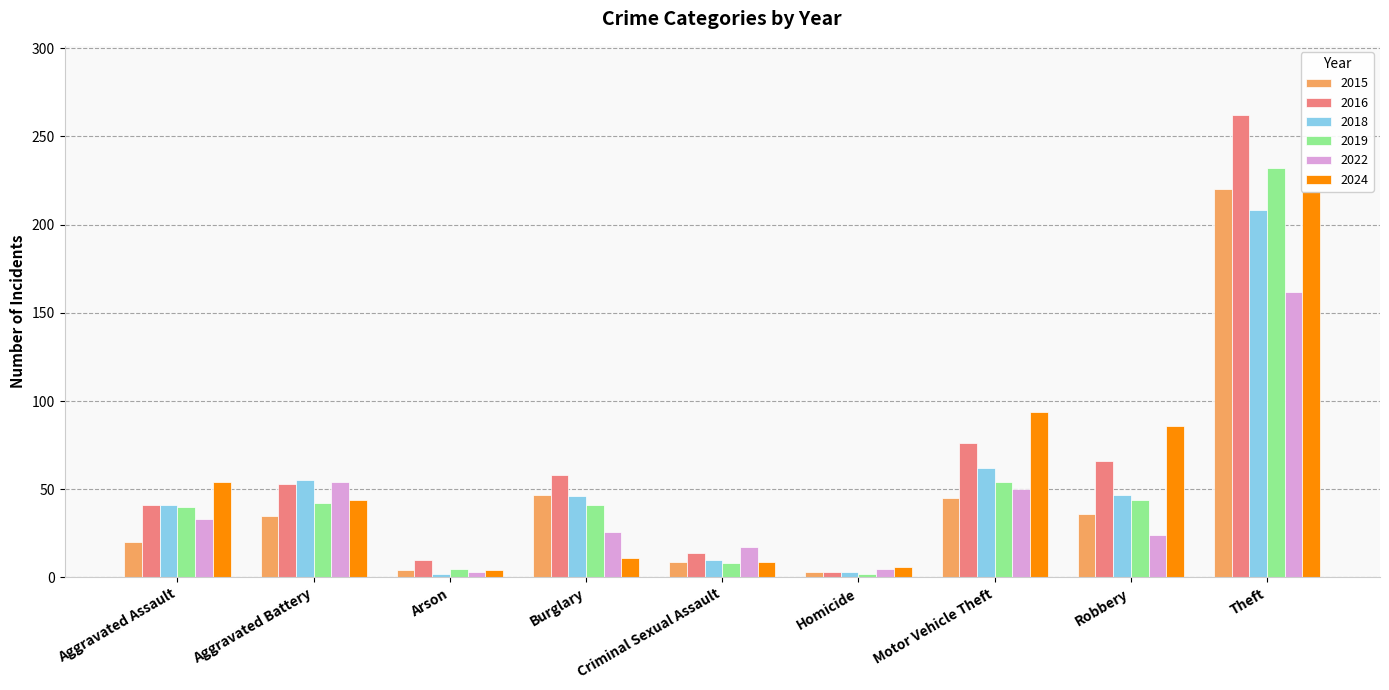

What is the sum of all 2024 values?

527